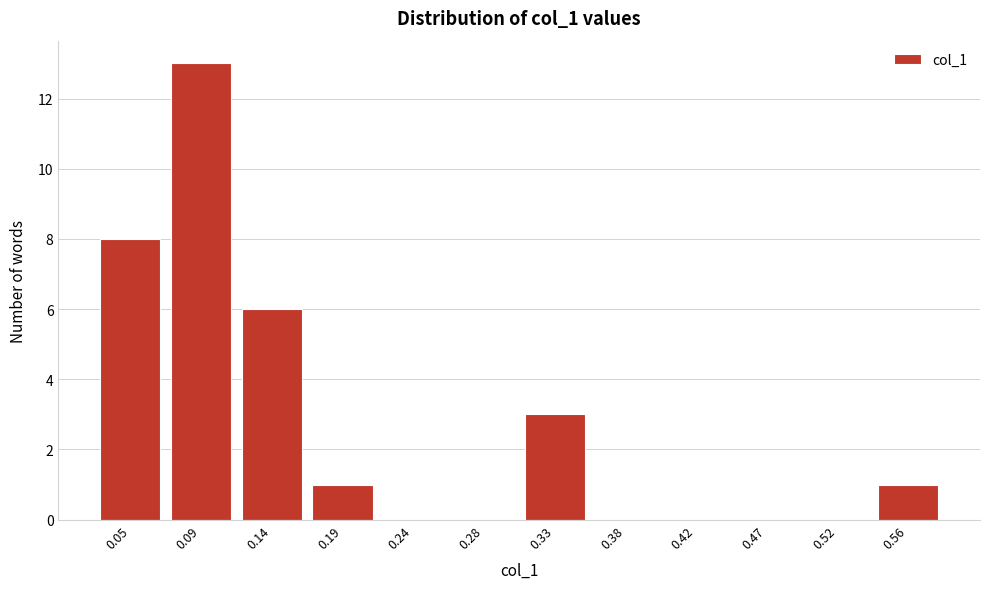

Reading left to right, list all the values displayed in this chart.

0.05=8	0.09=13	0.14=6	0.19=1	0.24=0	0.28=0	0.33=3	0.38=0	0.42=0	0.47=0	0.52=0	0.56=1